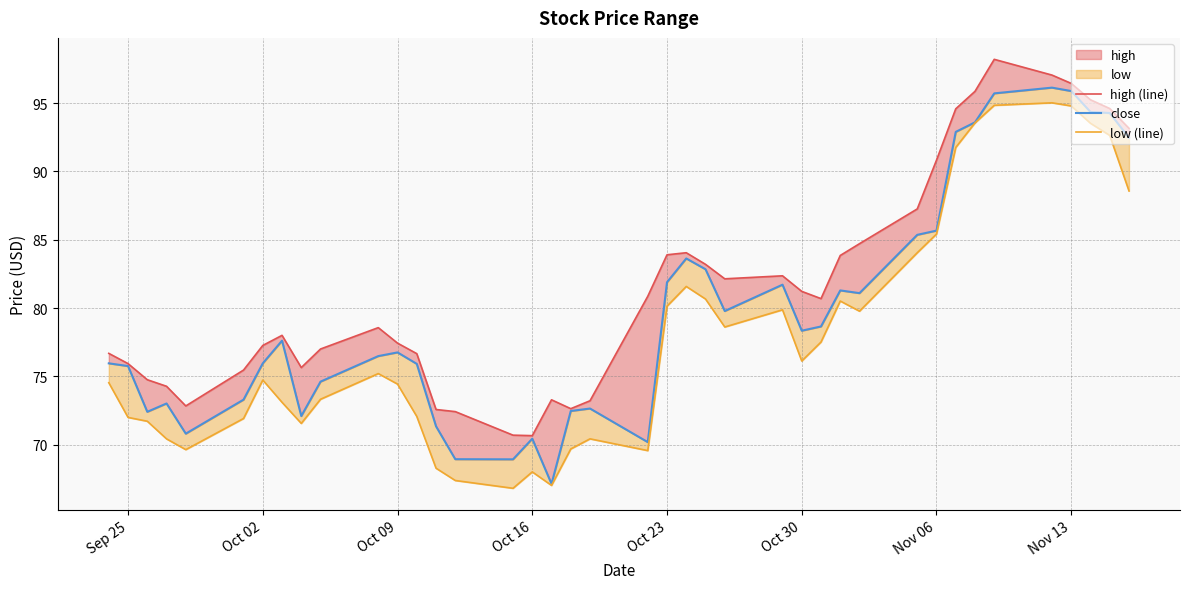

How many values in the close series are below 77?

20